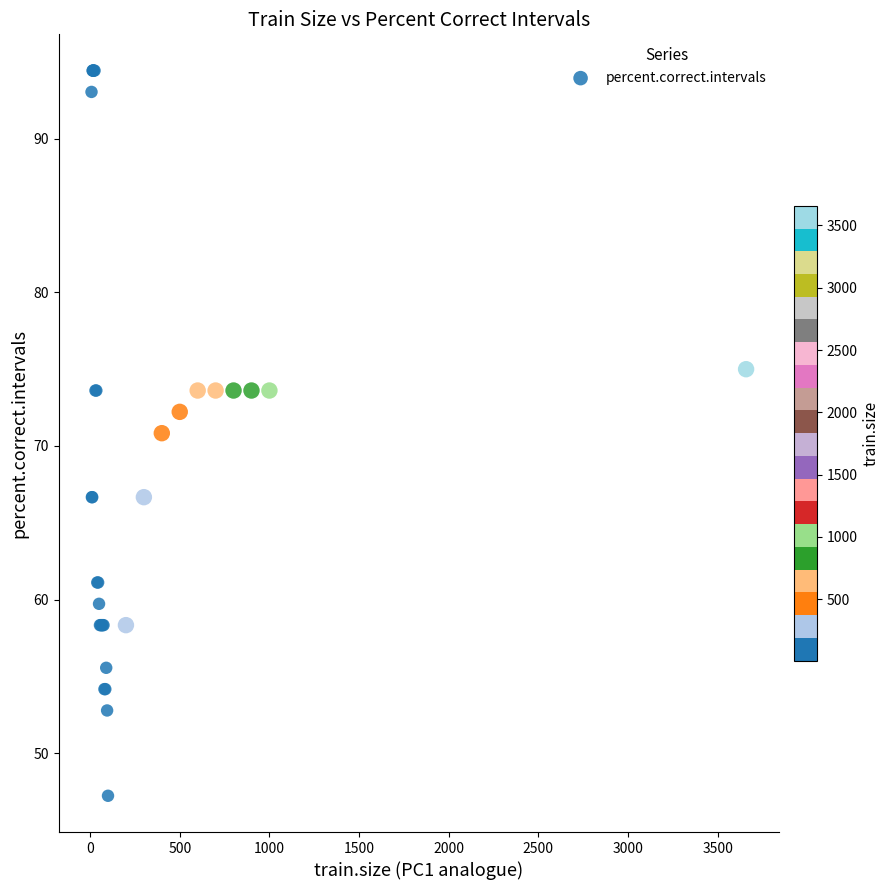

What Y value in the scatter plot is closest to 70?

70.8